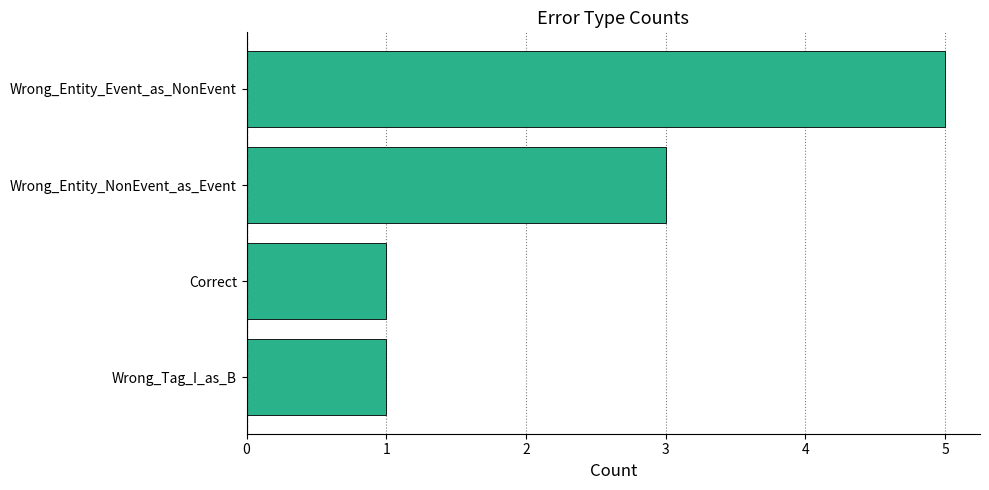

Between Wrong_Entity_Event_as_NonEvent and Wrong_Entity_NonEvent_as_Event, which is larger?

Wrong_Entity_Event_as_NonEvent